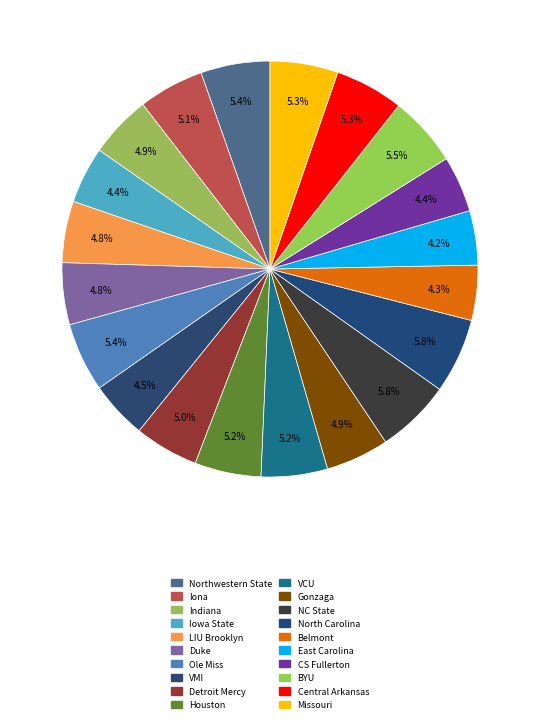

What is the largest slice in the pie chart?

North Carolina